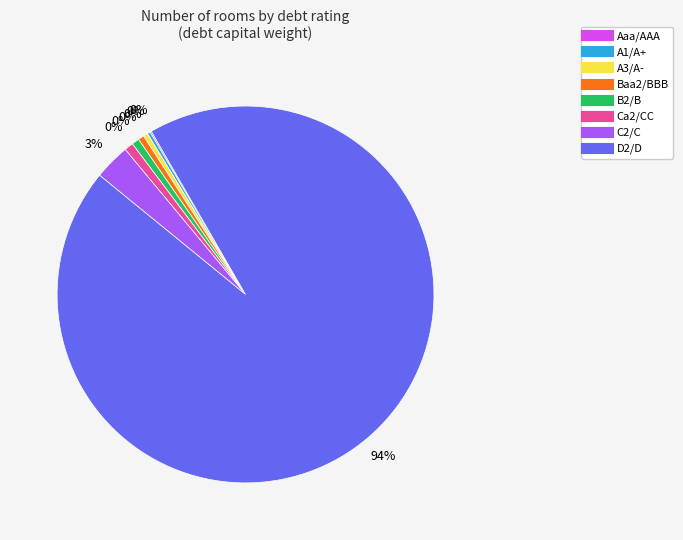

Which category has the smallest portion of the pie?

Aaa/AAA